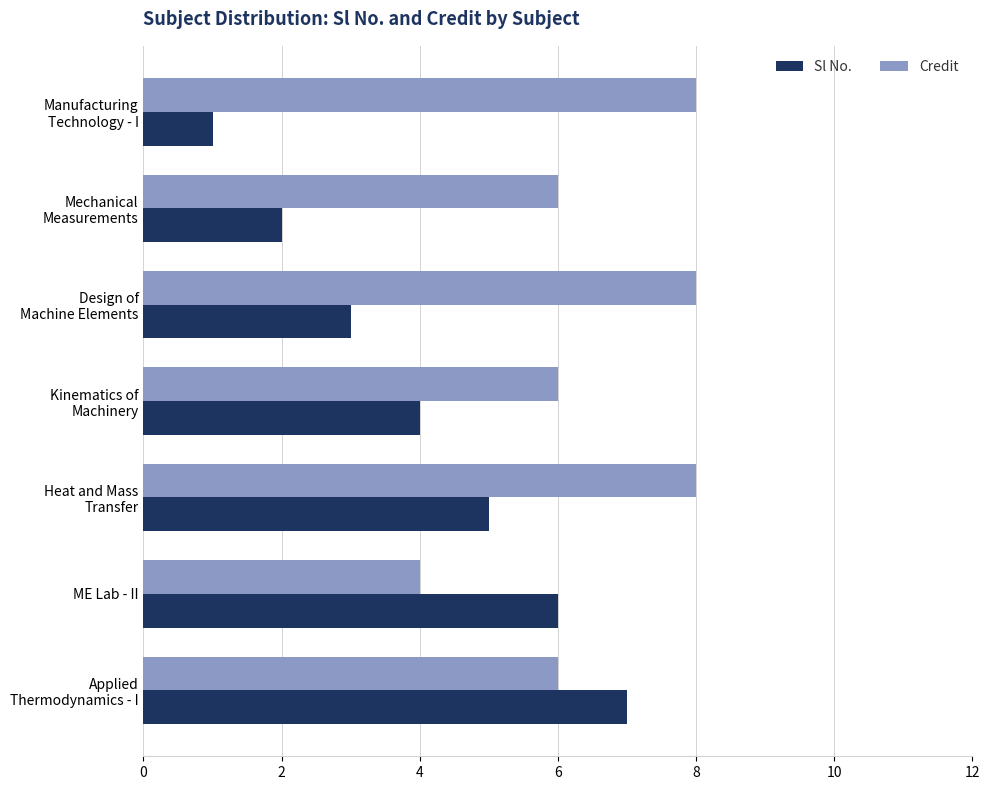

The value of Sl No. at ME Lab - II is 6. True or false?

True